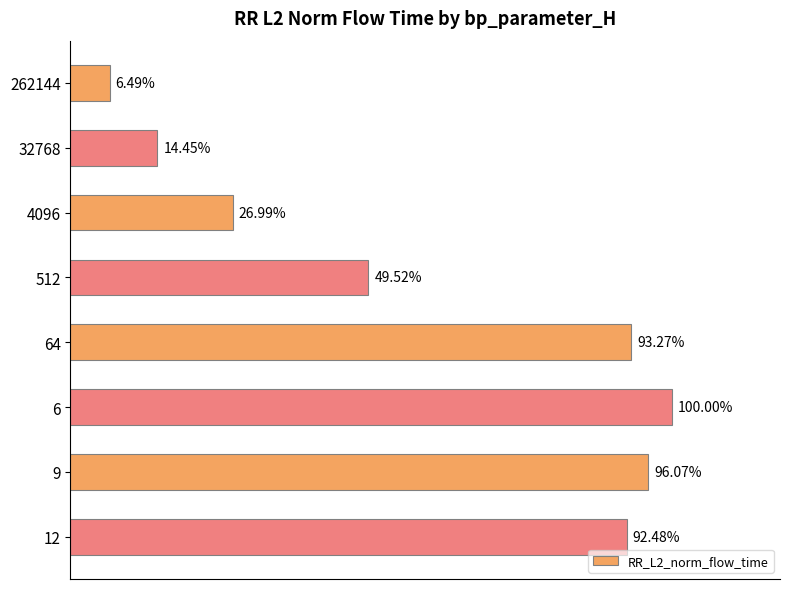

How many bars are there in total?

8